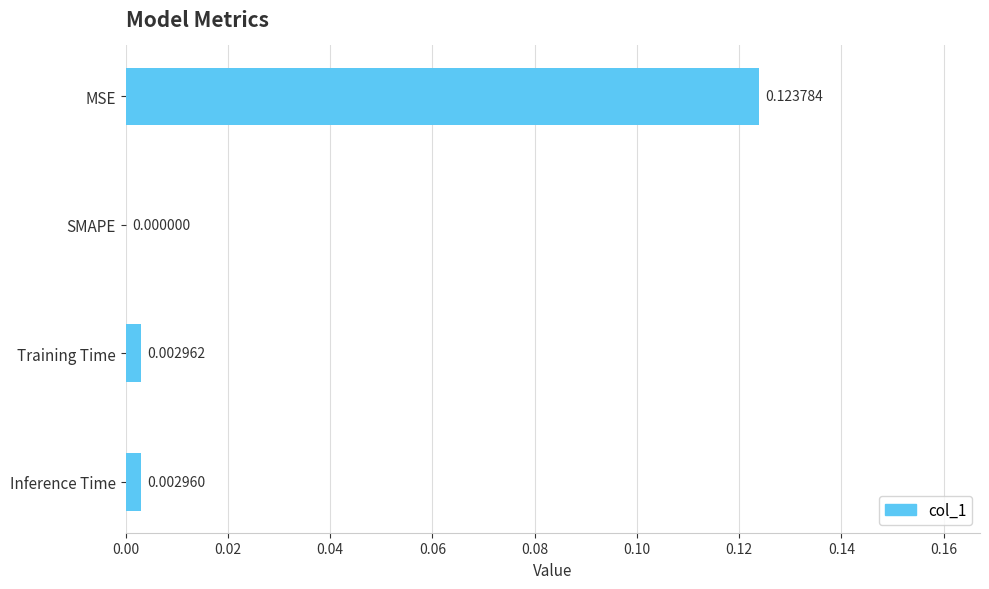

Where is the data nearest to the value 0?

SMAPE